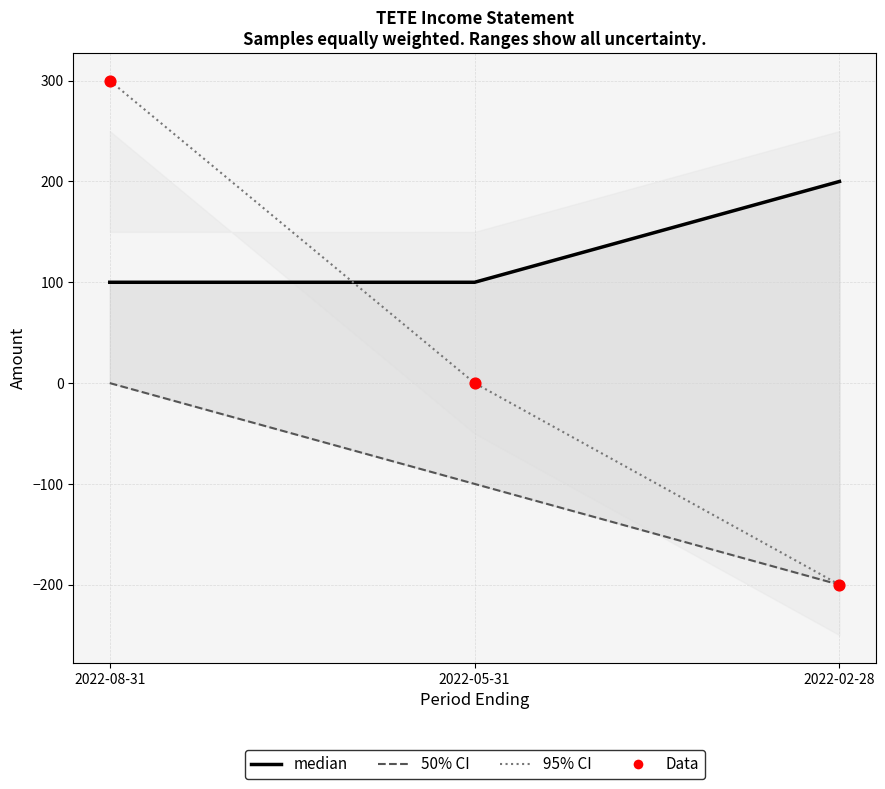

Is the value of median at 2022-08-31 greater than the value of 95% CI band at 2022-08-31?

No